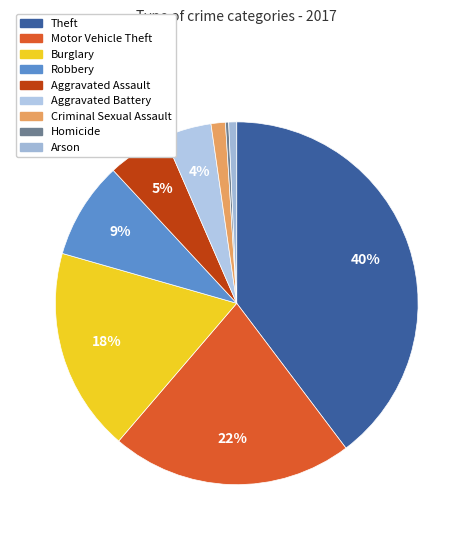

Which slice is the largest?

Theft